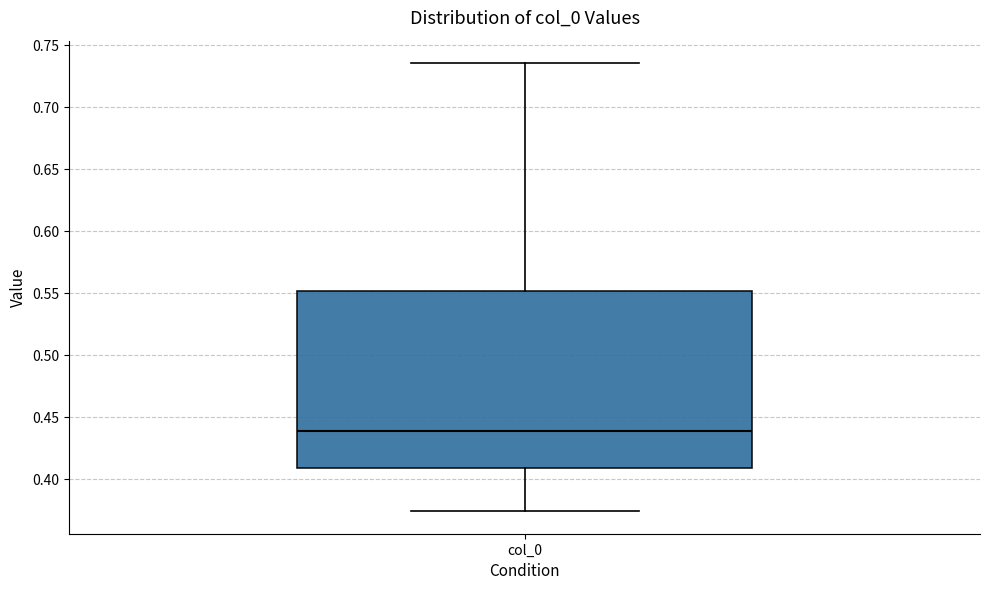

Transcribe this box plot: give where the median line is, the range the box spans, and where the two whiskers end, as read against the y-axis. The values are not printed on the chart, so give them approximately, as read against the axis.

median 0.440, box 0.410 to 0.550, whiskers 0.375 to 0.735